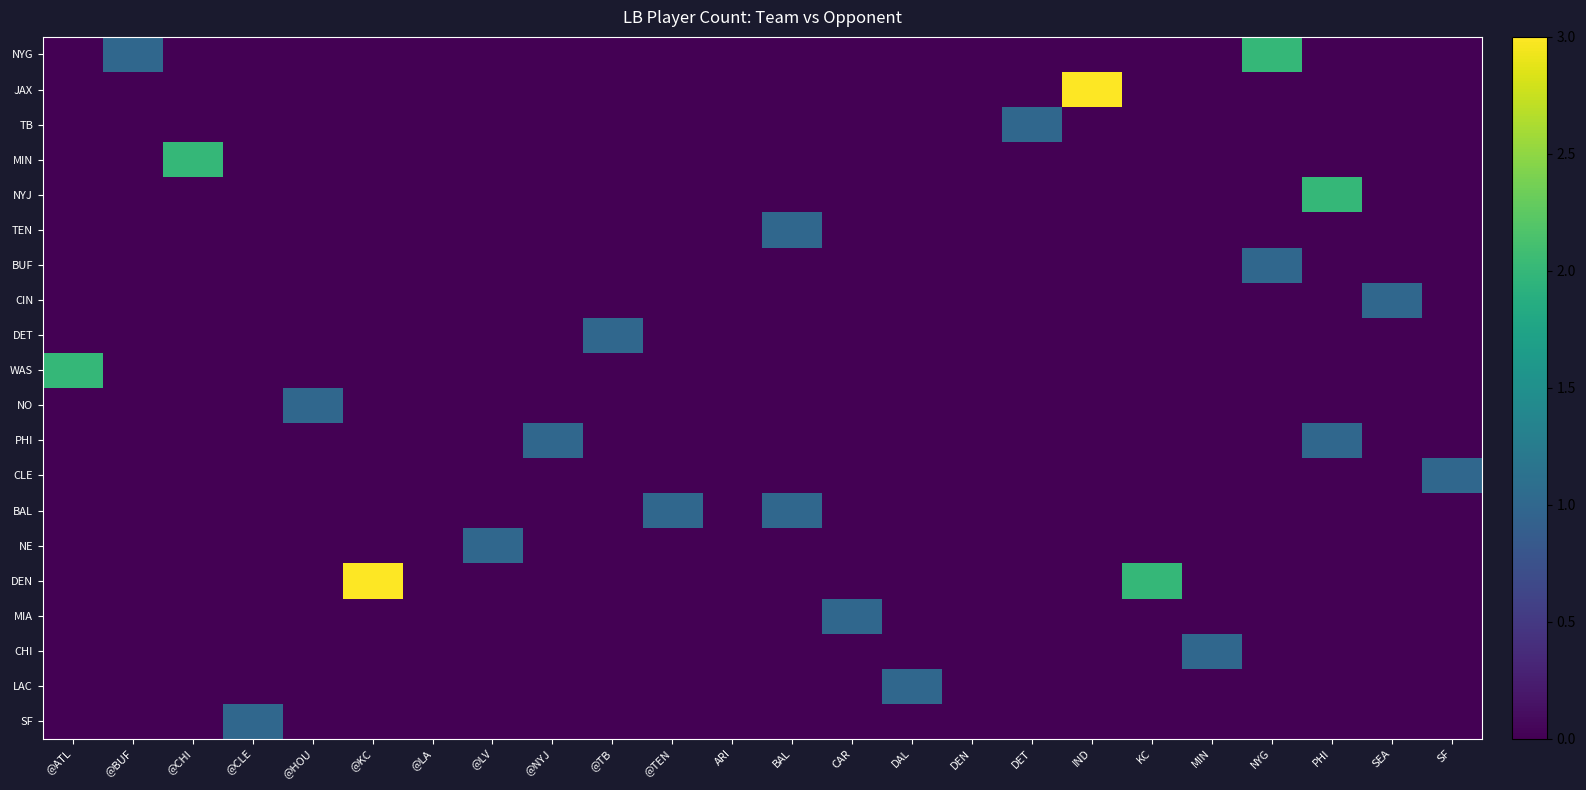

What is the total value across all series at @TB?

1